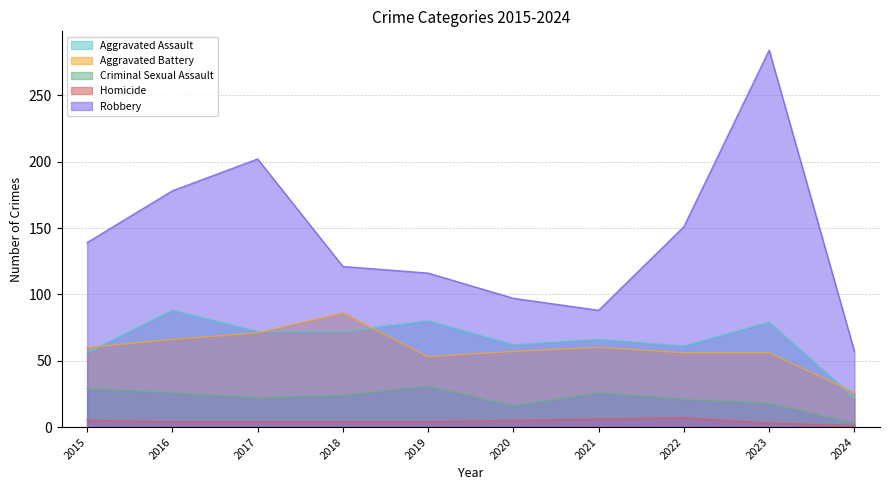

Where is Aggravated Assault nearest to the value 55?

2015